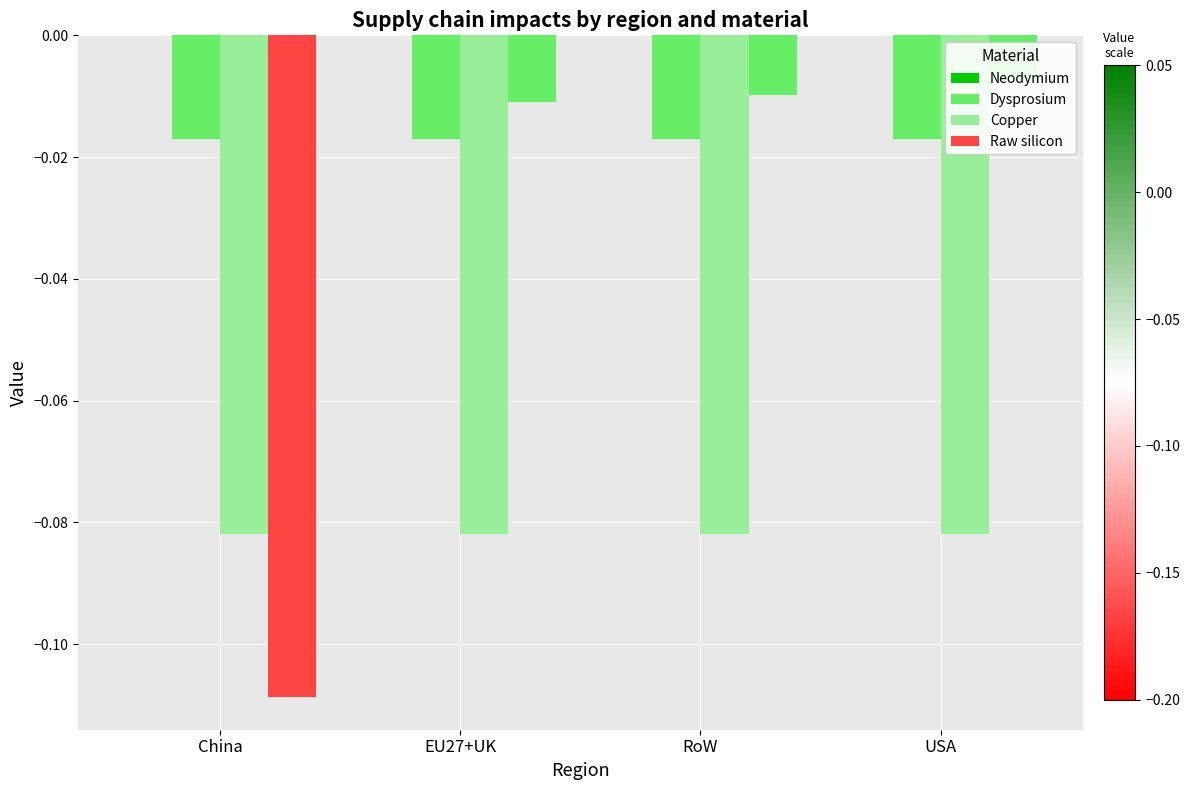

Where is Neodymium nearest to the value 0?

China